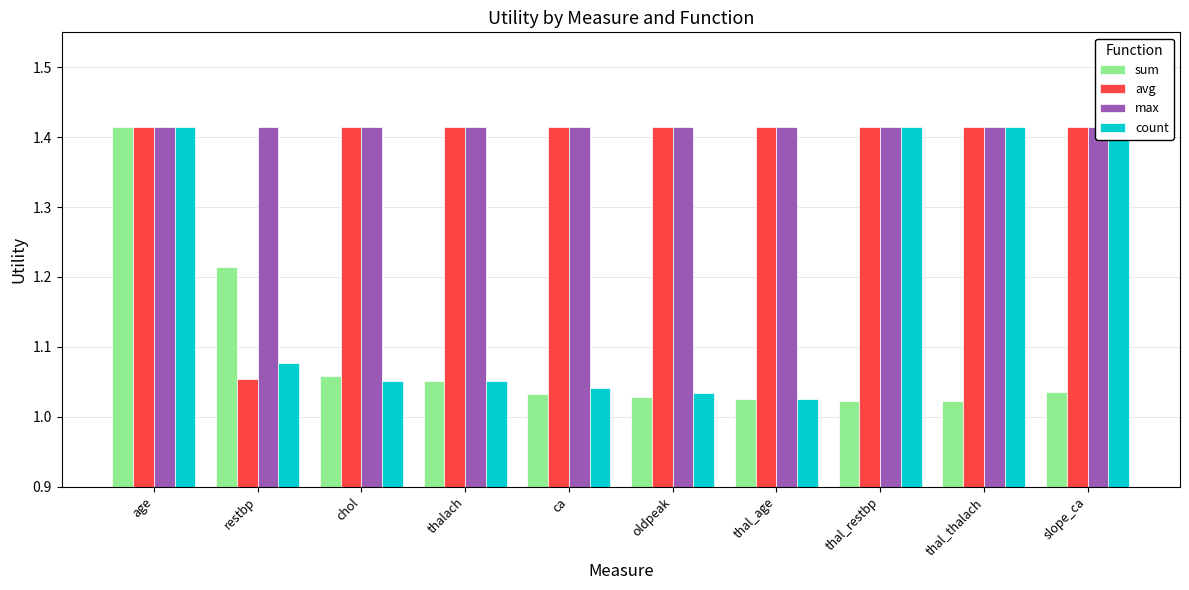

At which label does max reach its peak?

age